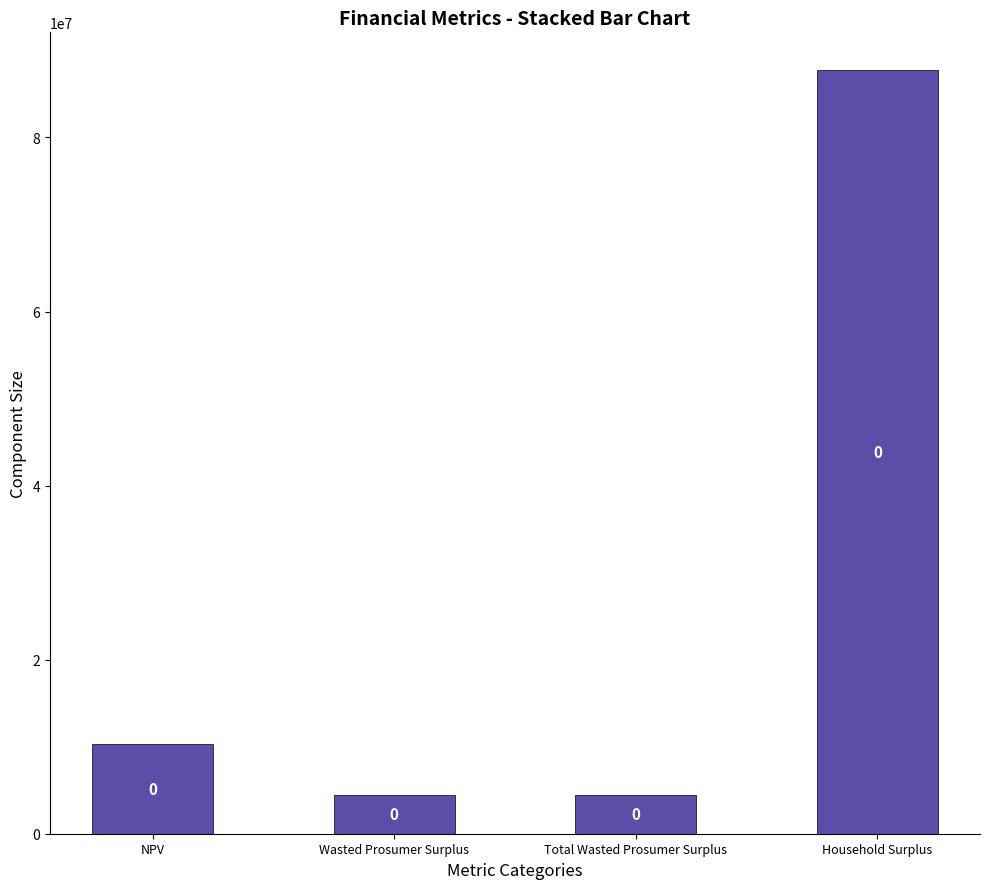

How many series are shown in this chart?

1